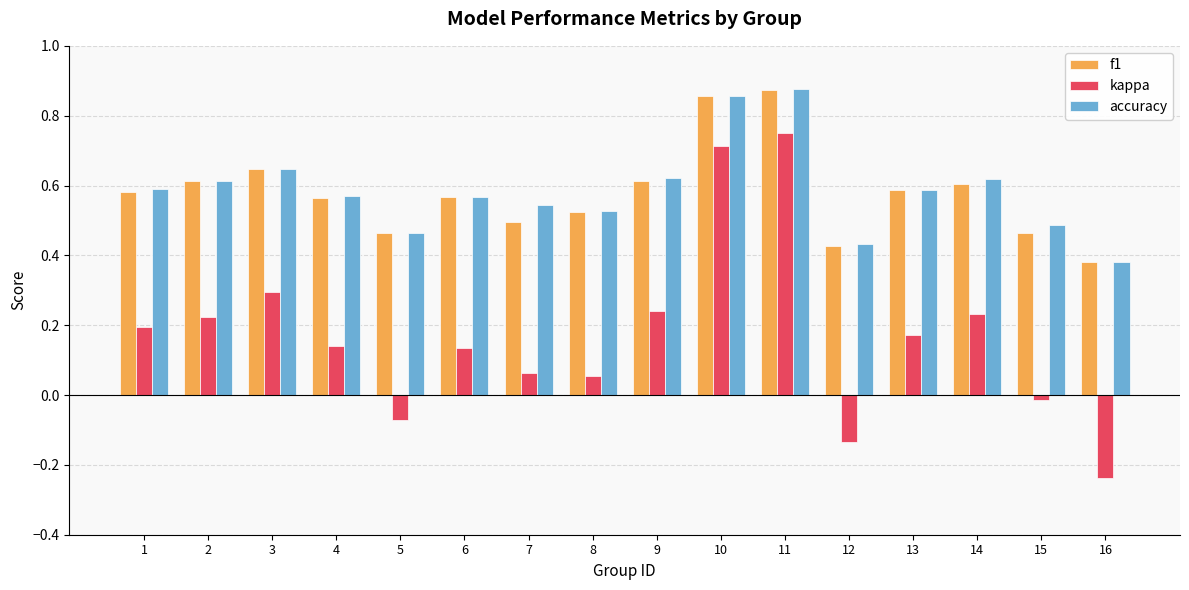

True or false: accuracy has a value of 0.8 at 5.

False